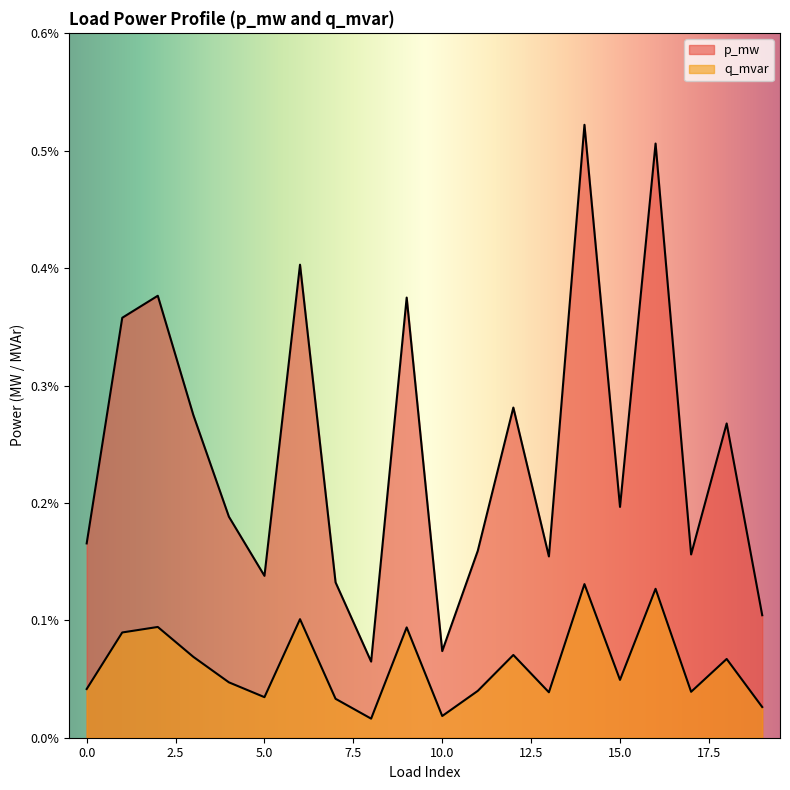

At how many categories does at least one series exceed 0?

20